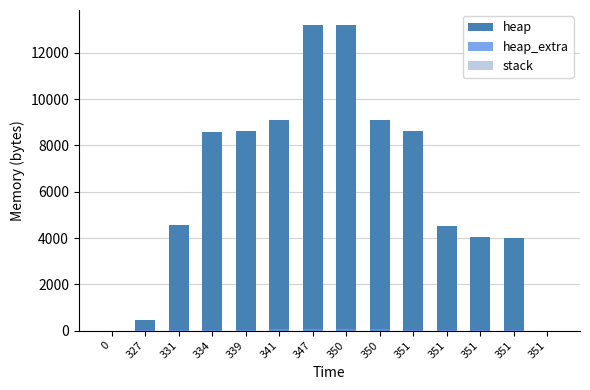

What is the average value of the heap series?

6289